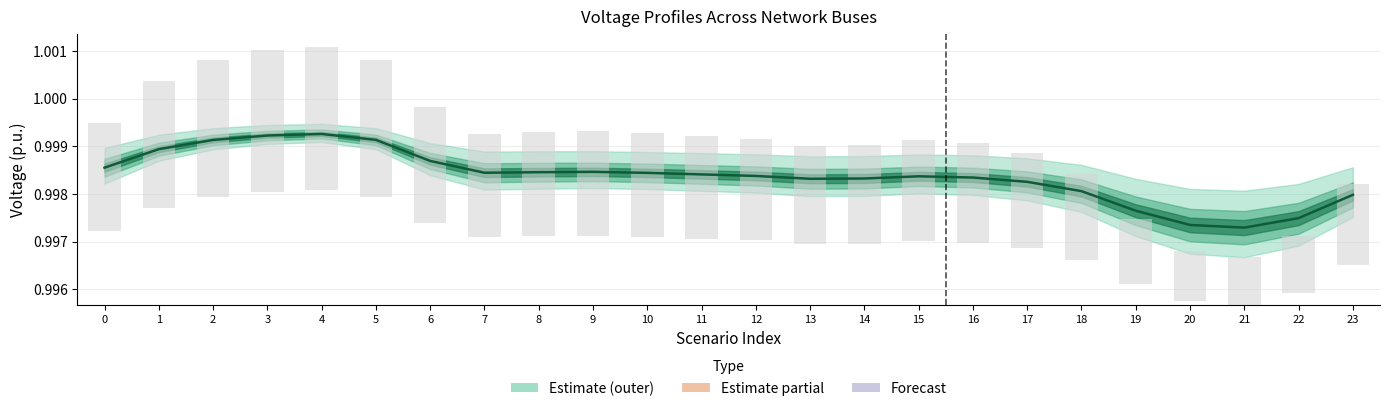

Which label corresponds to the largest value in the chart?

4